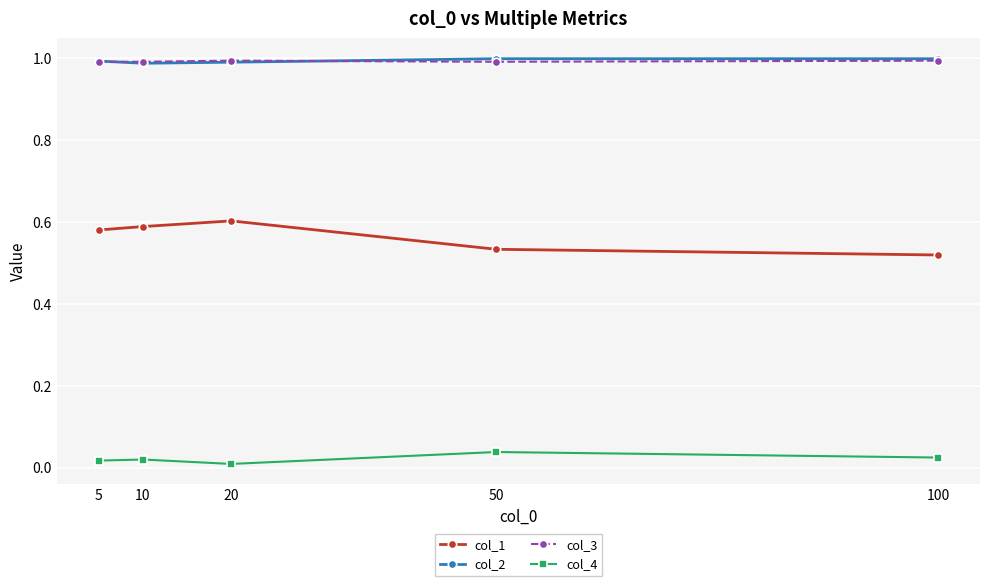

True or false: col_4 has more than 2 interior local peaks.

False